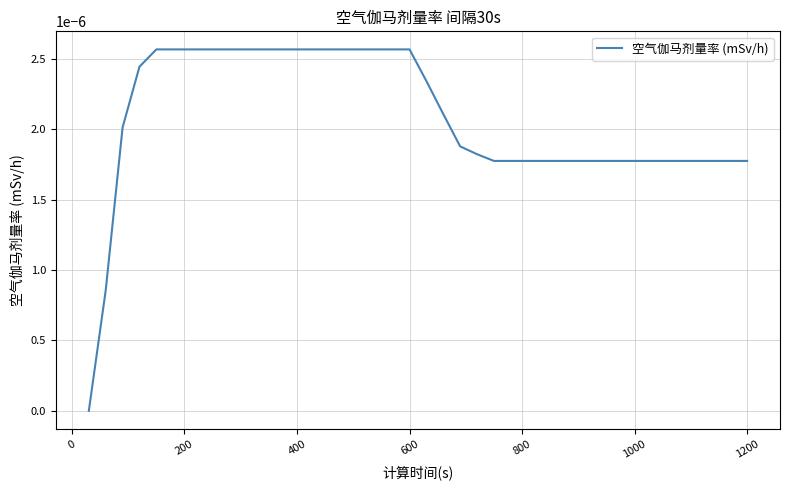

How many series are shown in this chart?

1